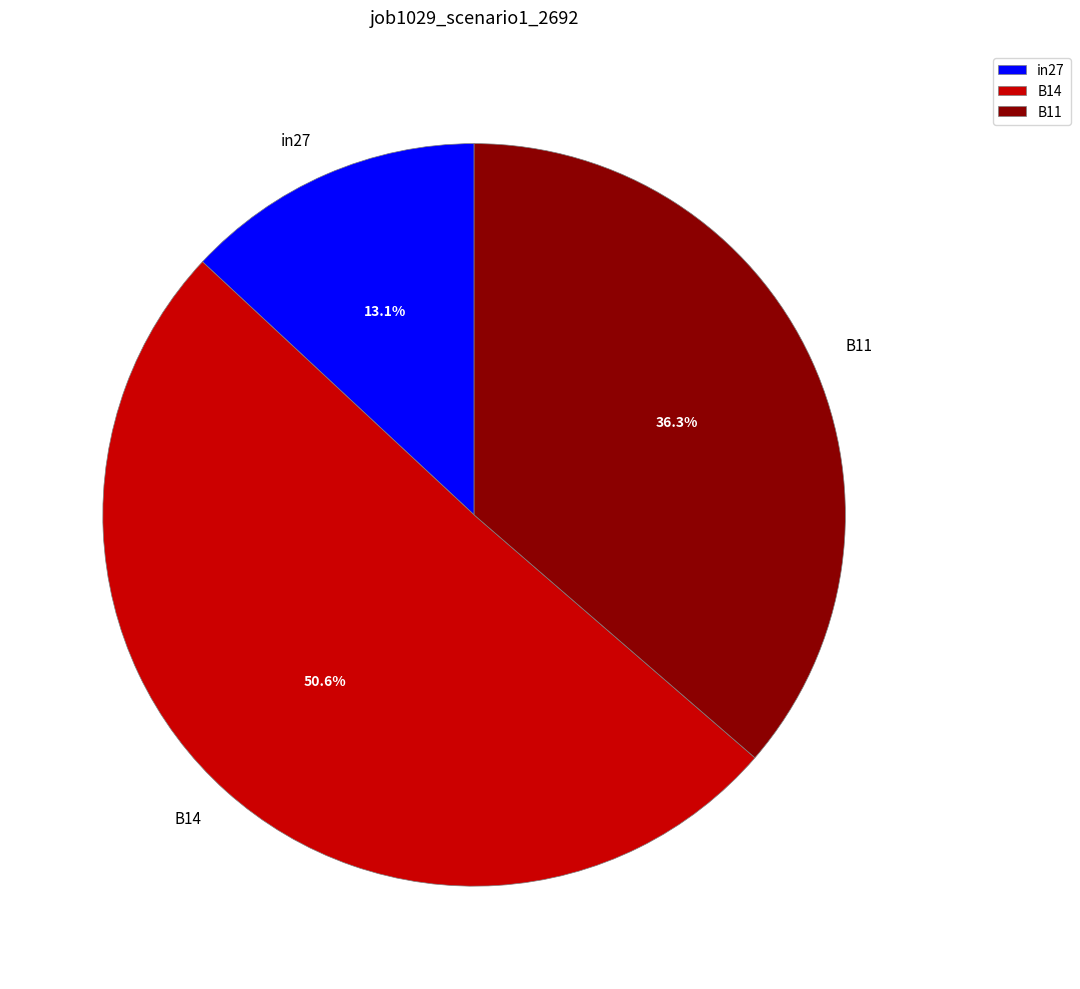

Is there a majority slice in this chart?

Yes